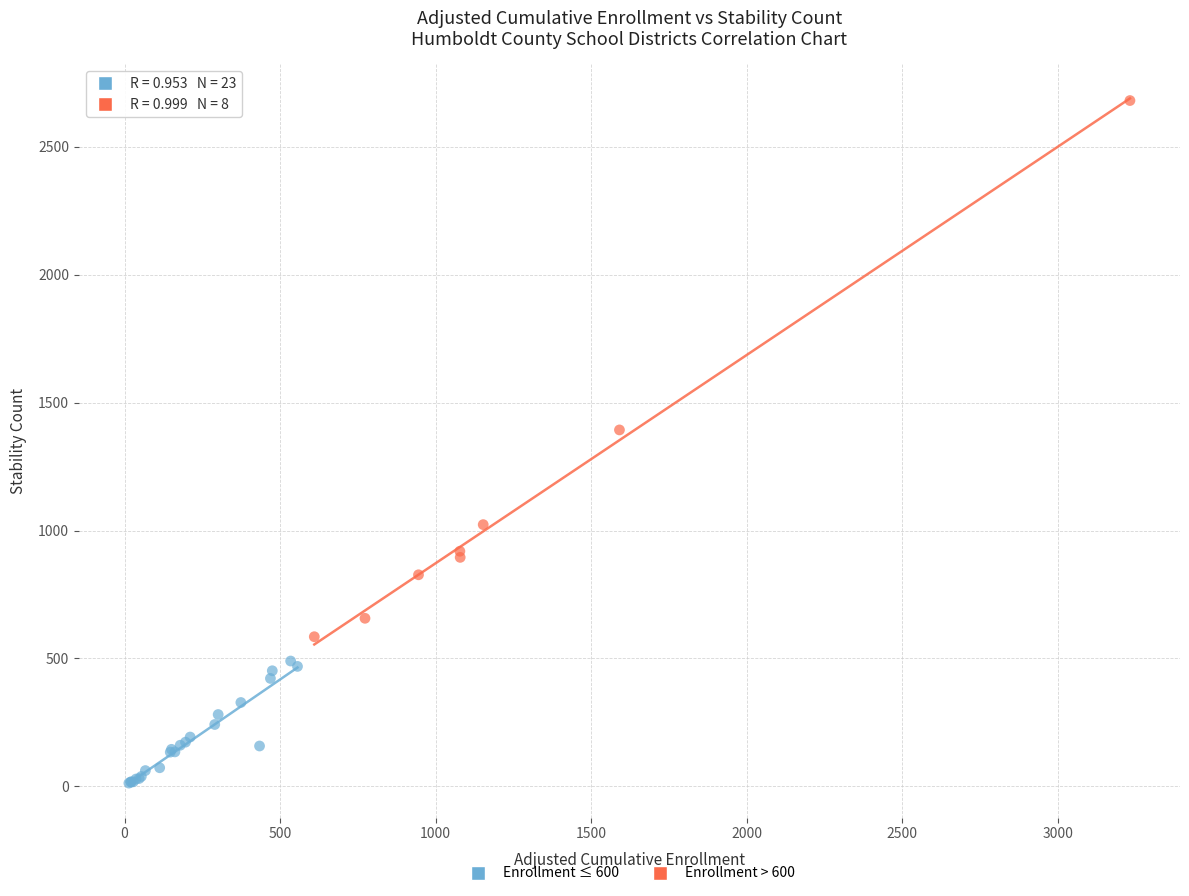

Which series contains the lowest Y value?

Enrollment ≤ 600